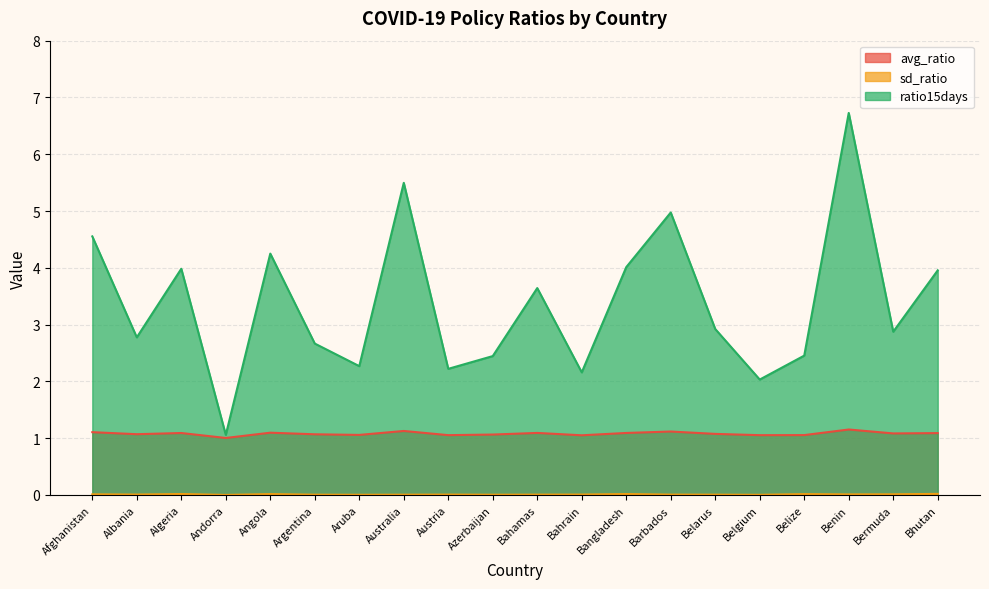

How many lines are shown in the chart?

3